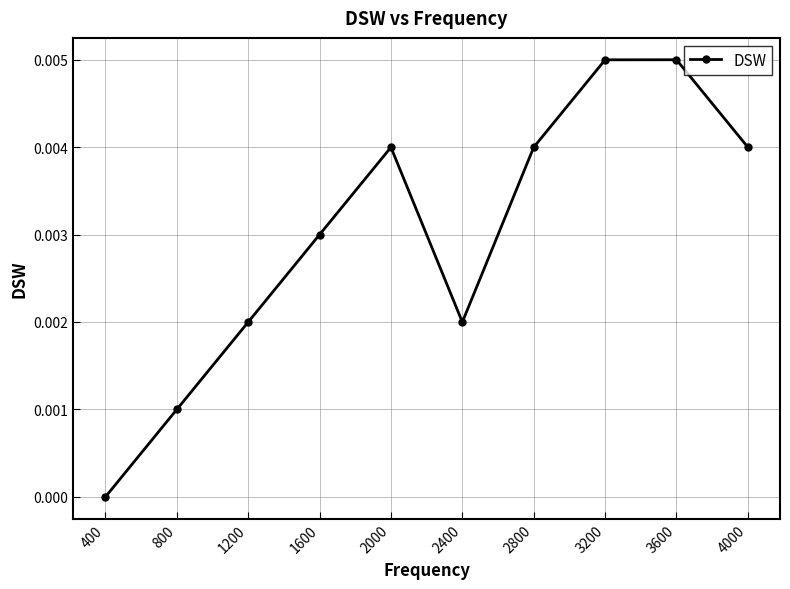

True or false: the data has more than 0 interior local peaks.

True